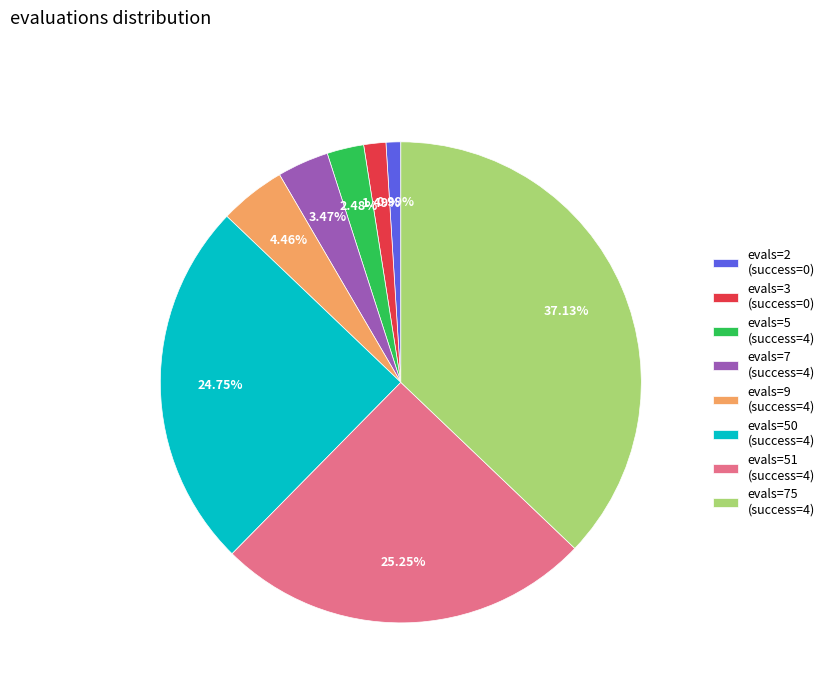

Is it true that evals=50 (success=4) is 30% of the pie?

False